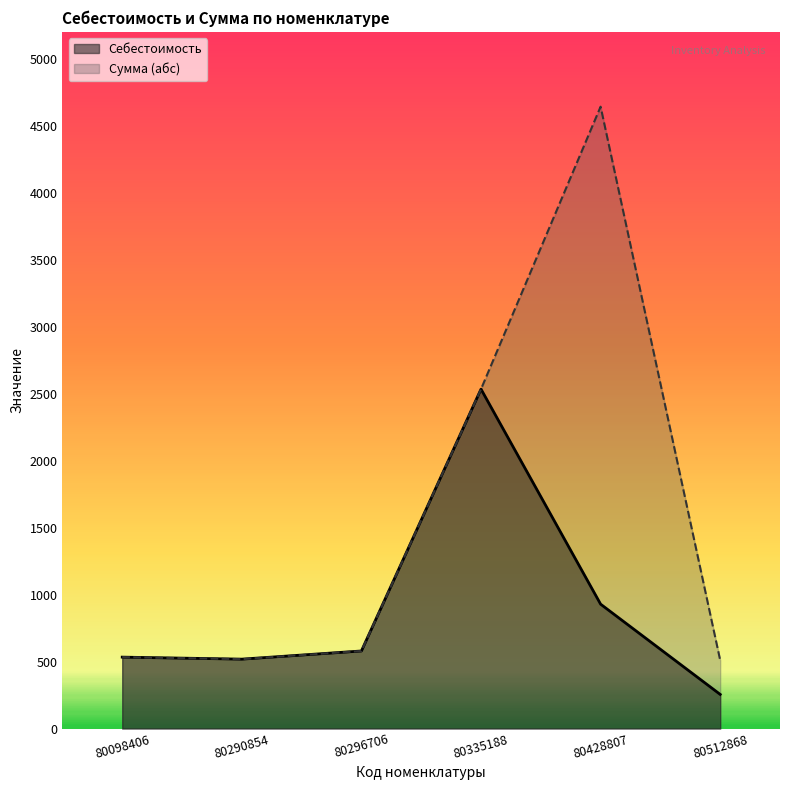

What is the approximate value of Себестоимость at 80290854?

517.9